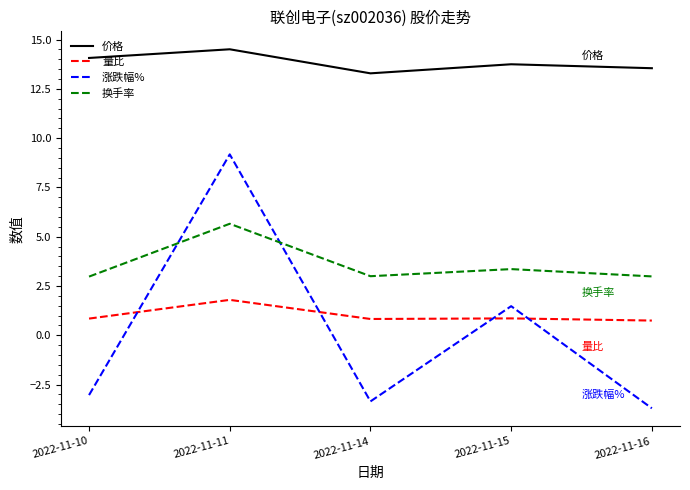

At which label is 换手率 closest to 4?

2022-11-15